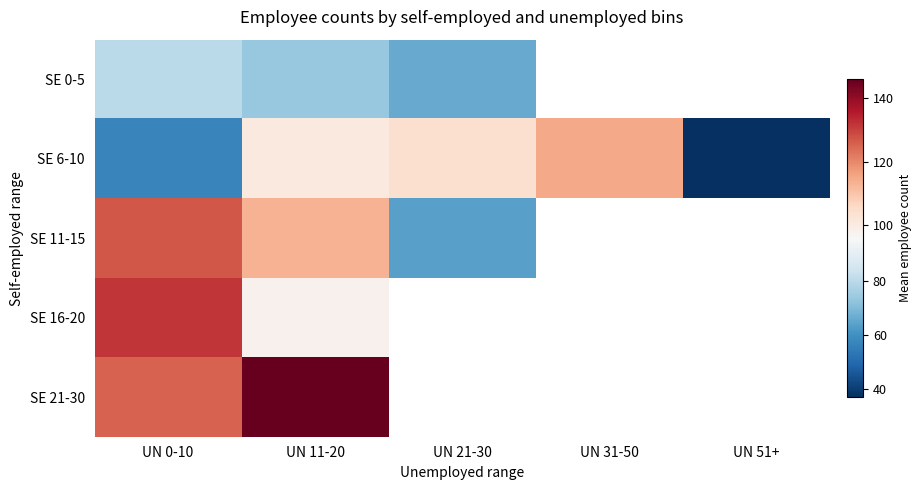

At which label does SE 6-10 first exceed 101?

UN 21-30